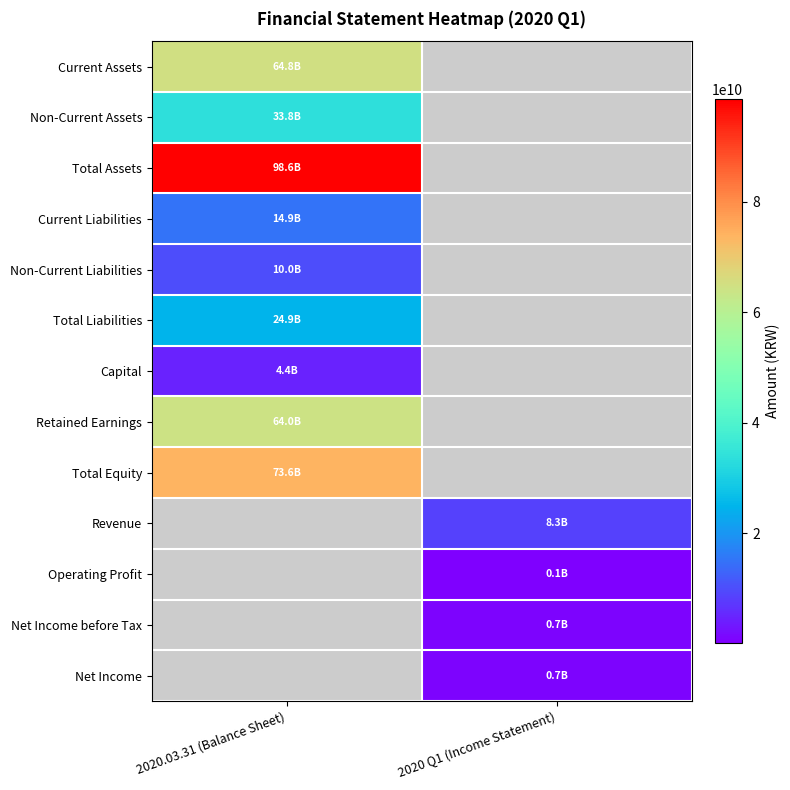

Which has a higher value, 2020.03.31 (Balance Sheet) or 2020 Q1 (Income Statement)?

2020 Q1 (Income Statement)